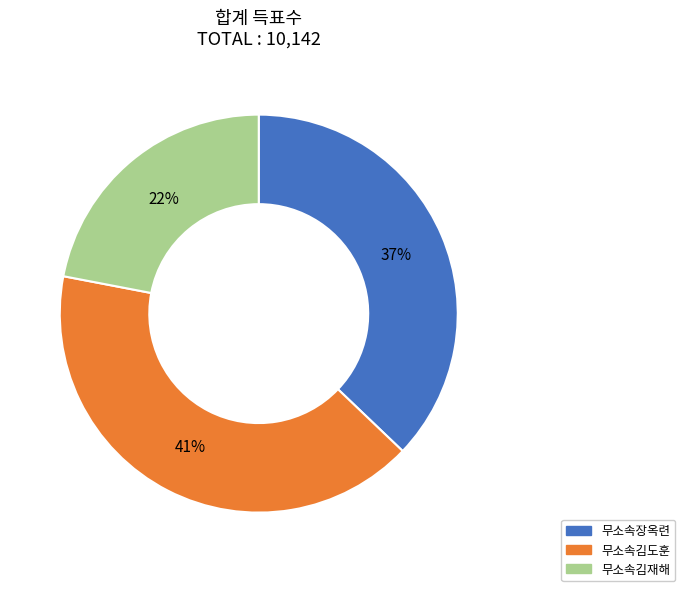

What is the smallest slice in the pie chart?

무소속김재해